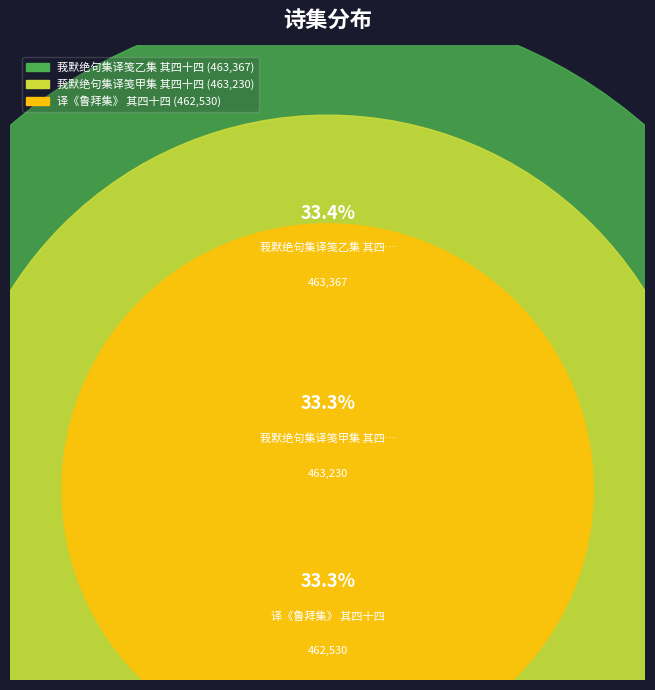

Does 莪默绝句集译笺乙集 其四十四 account for over 50% of the chart?

No